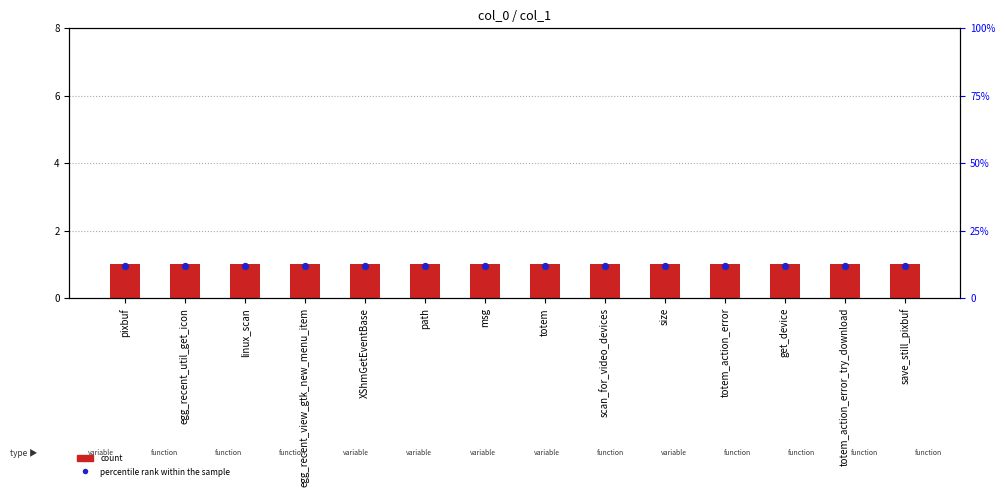

At which category is the sum across all series the highest?

pixbuf